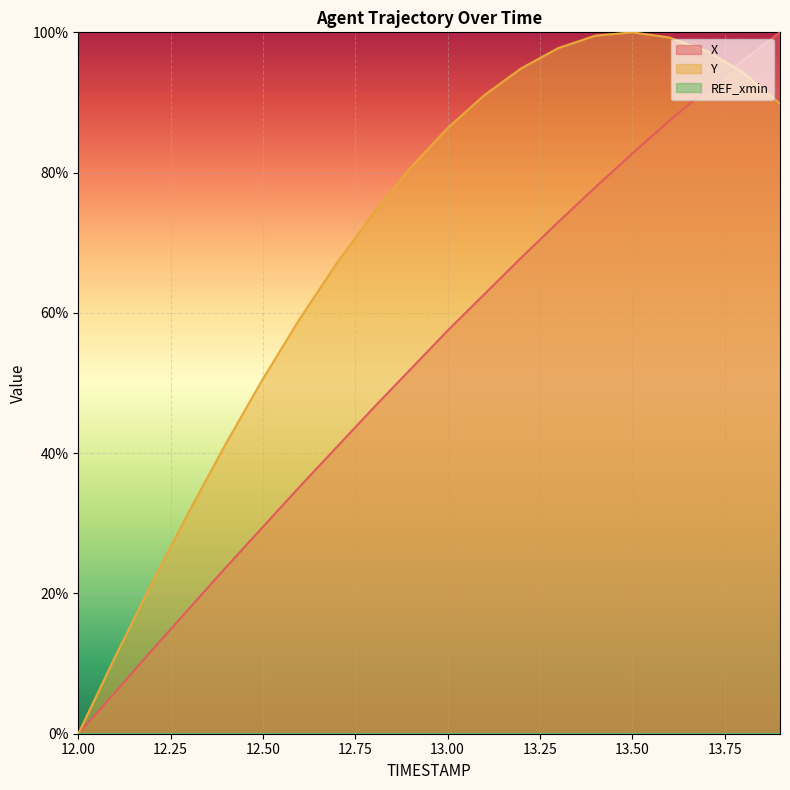

Which category has the highest value across all series?

13.9